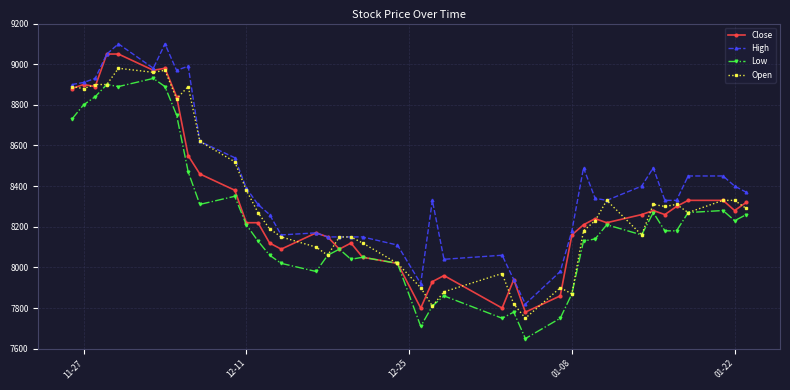

What are all the series names shown in the legend?

Close, High, Low, Open